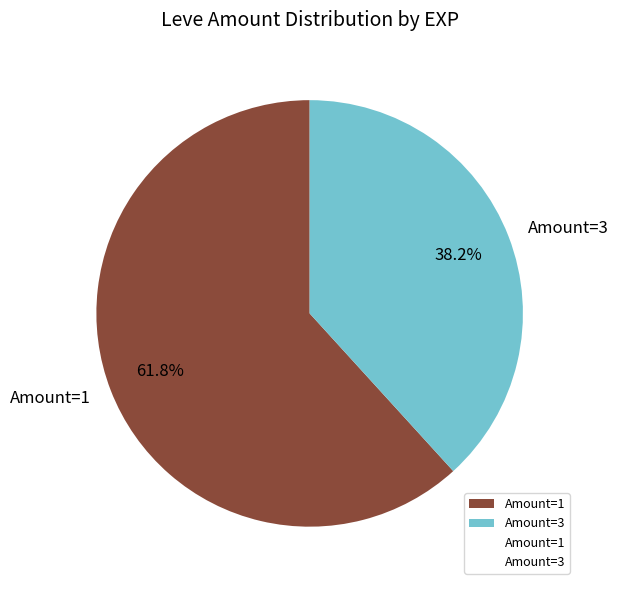

Which category accounts for the majority?

Amount=1